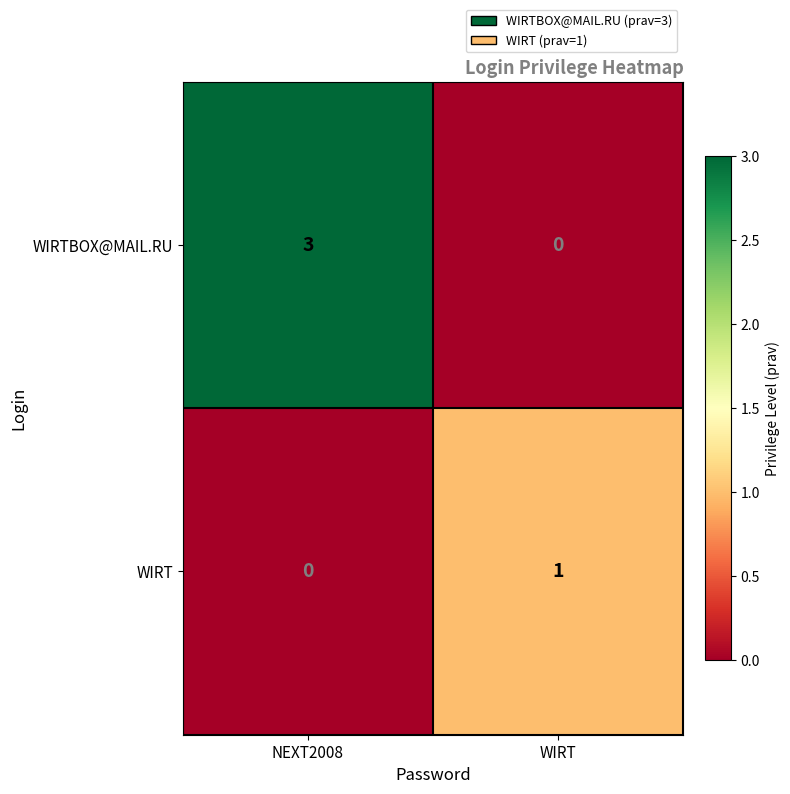

At which category is the sum across all series the highest?

NEXT2008